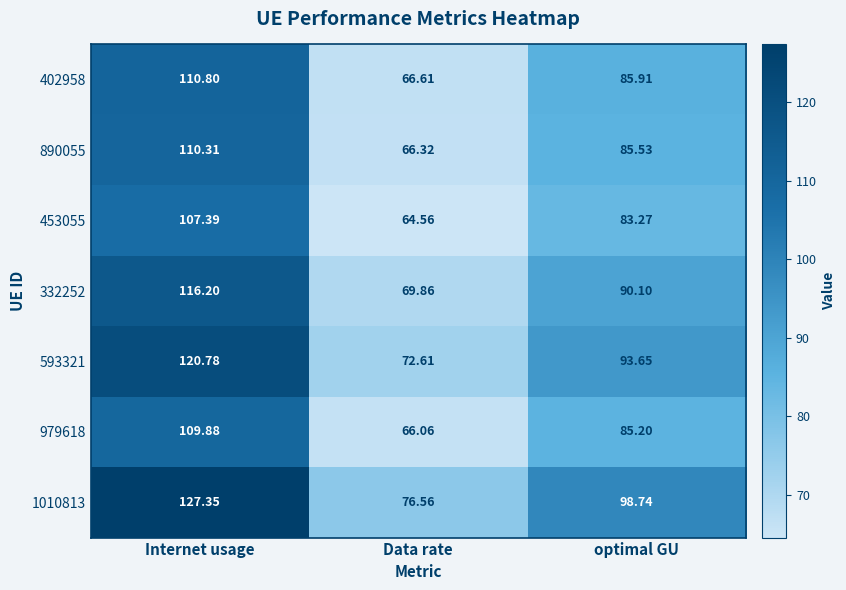

Which category has the highest value across all series?

Internet usage